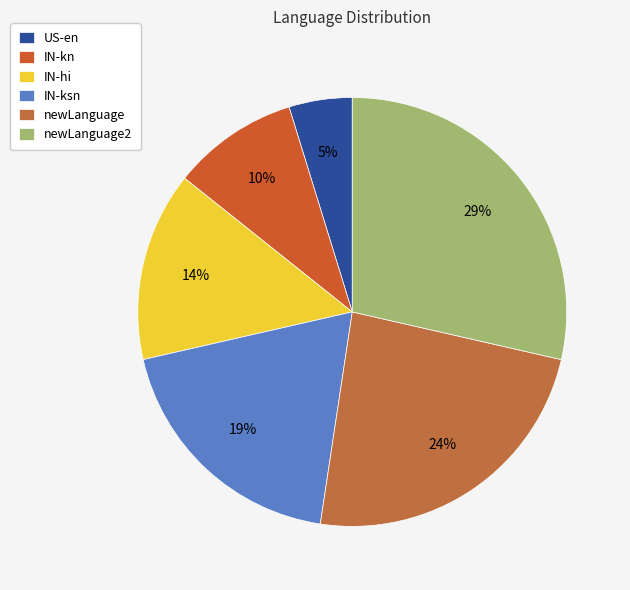

To the nearest percent, what percentage of the pie is IN-kn?

10%